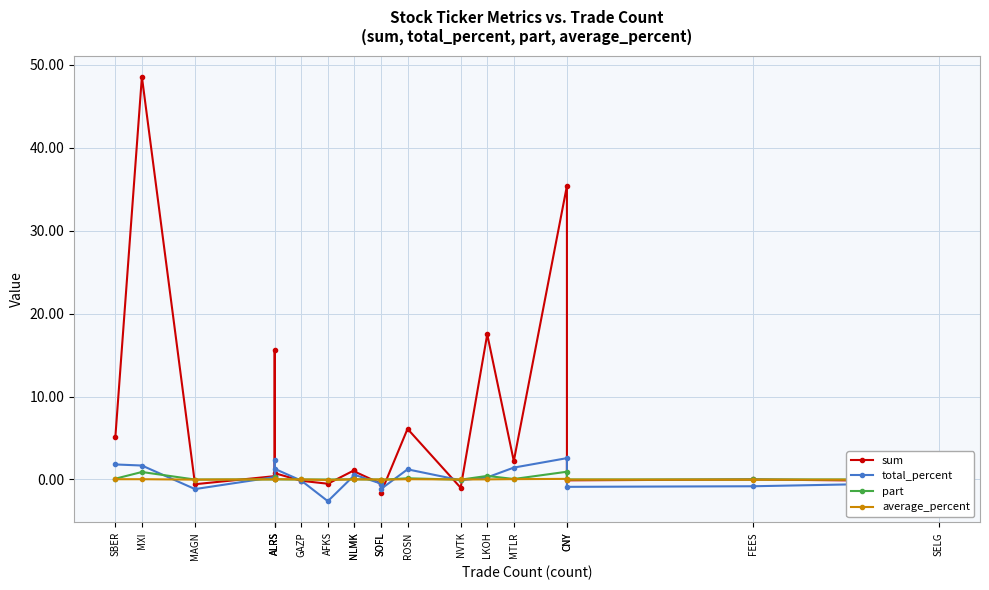

List the series in order of their peak value, highest first.

sum, total_percent, part, average_percent